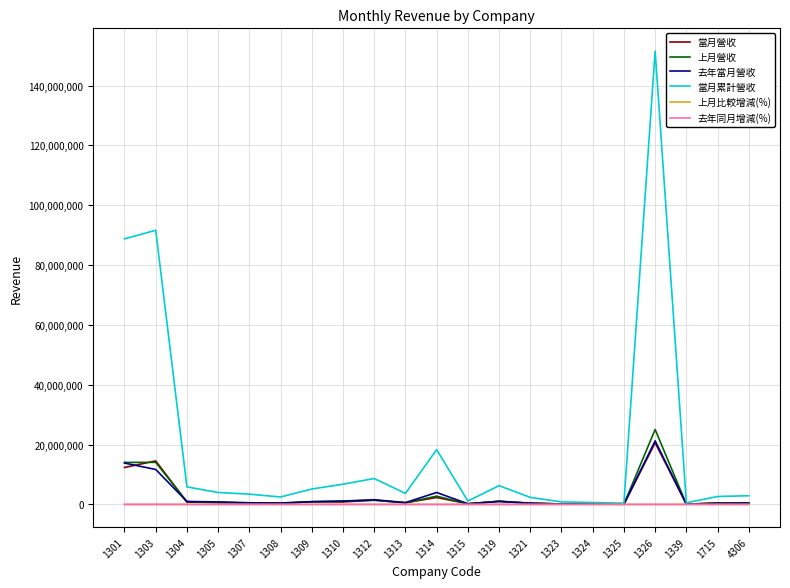

What is the difference between the highest and lowest values at 1325?

424398.0